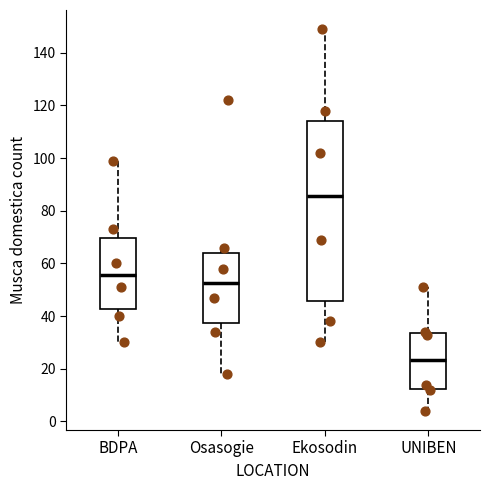

Where is the lower edge of the box for BDPA on the y-axis? The values are not printed on the chart, so give them approximately, as read against the axis.

42